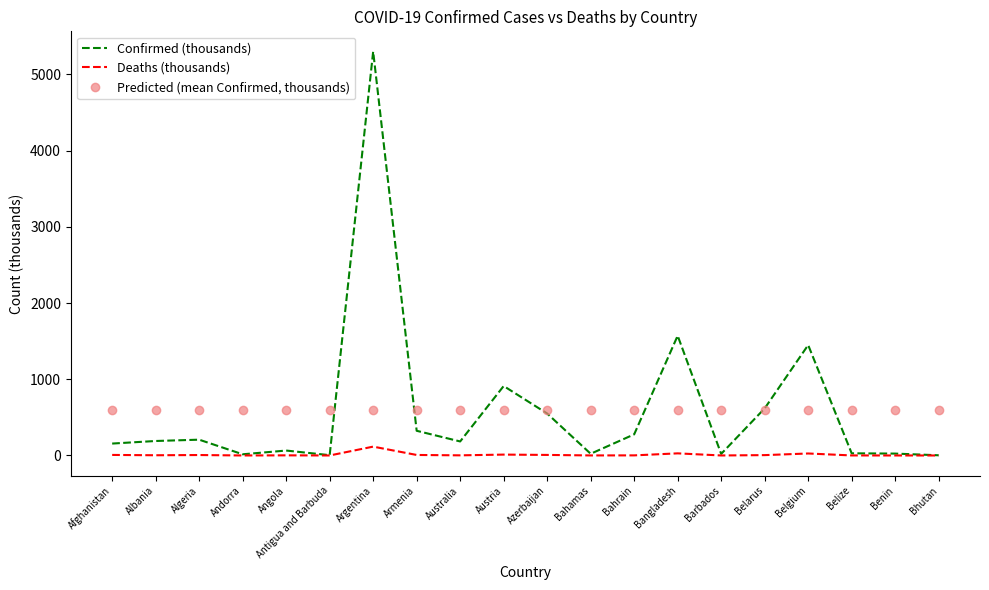

What position from the right is Belize?

3